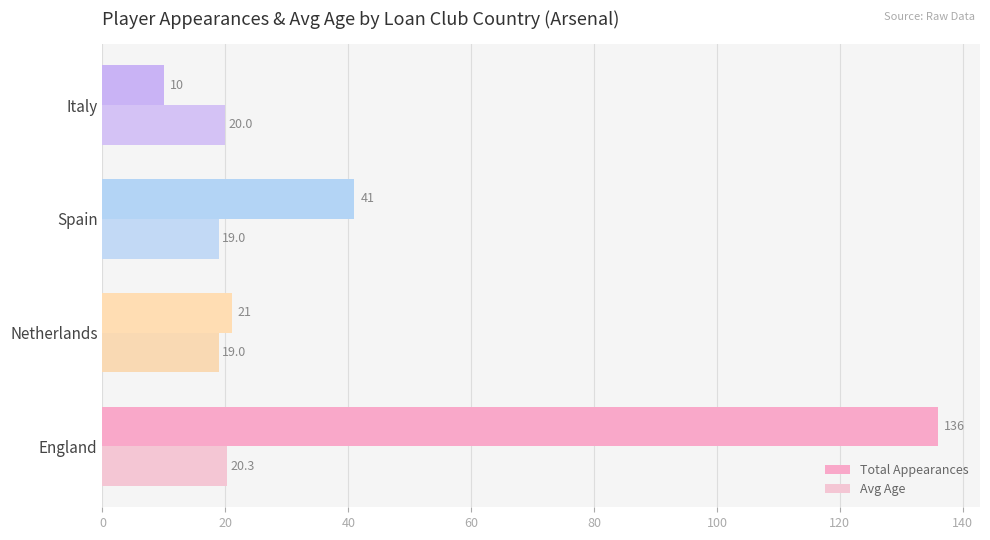

At how many categories does at least one series exceed 92?

1